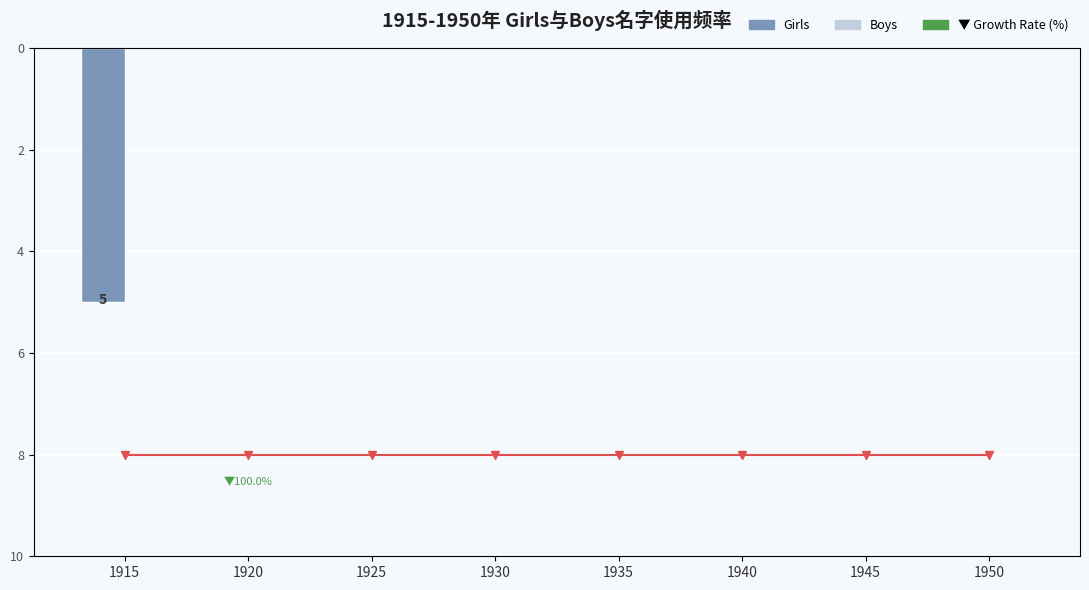

At which category is the sum across all series the highest?

1915